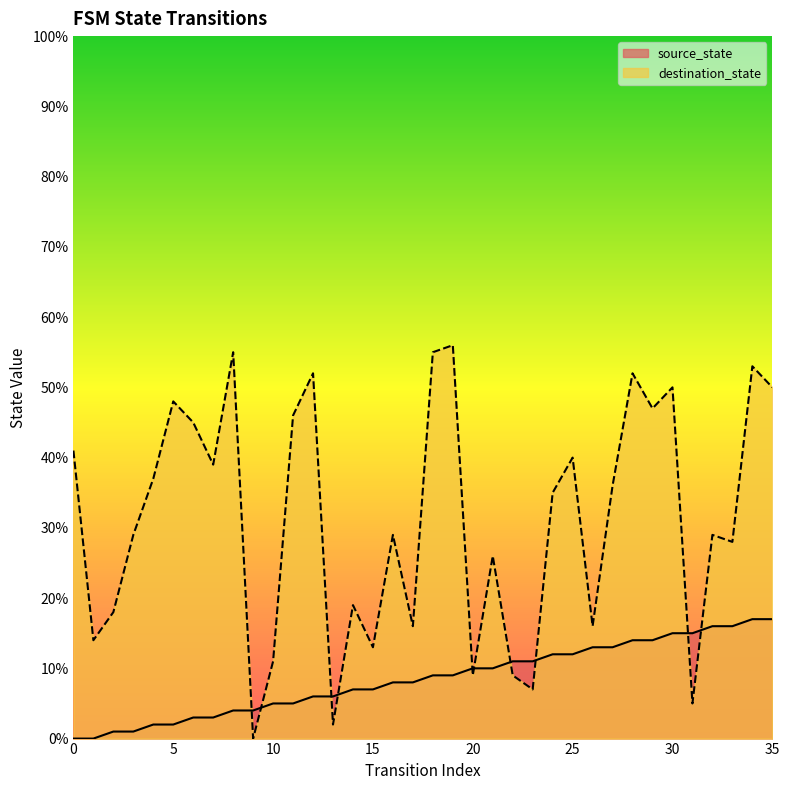

What are all the series names shown in the legend?

source_state, destination_state